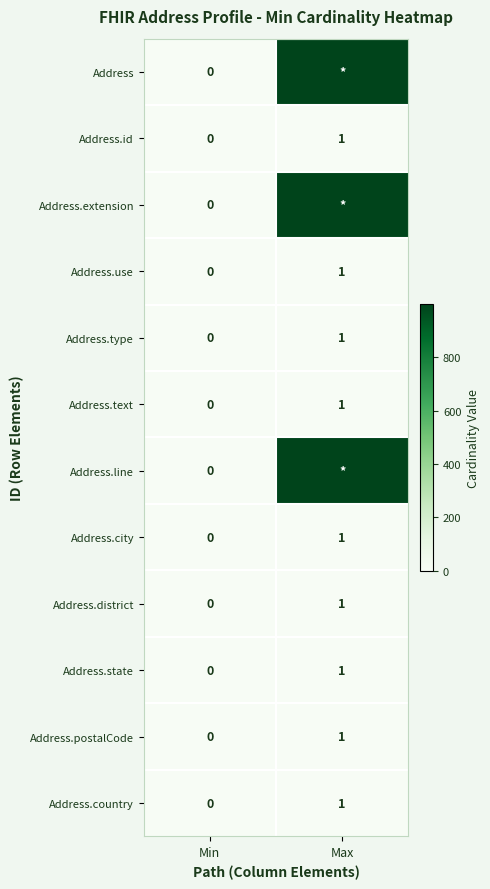

List the labels in order of Address.city value, smallest first.

Min, Max